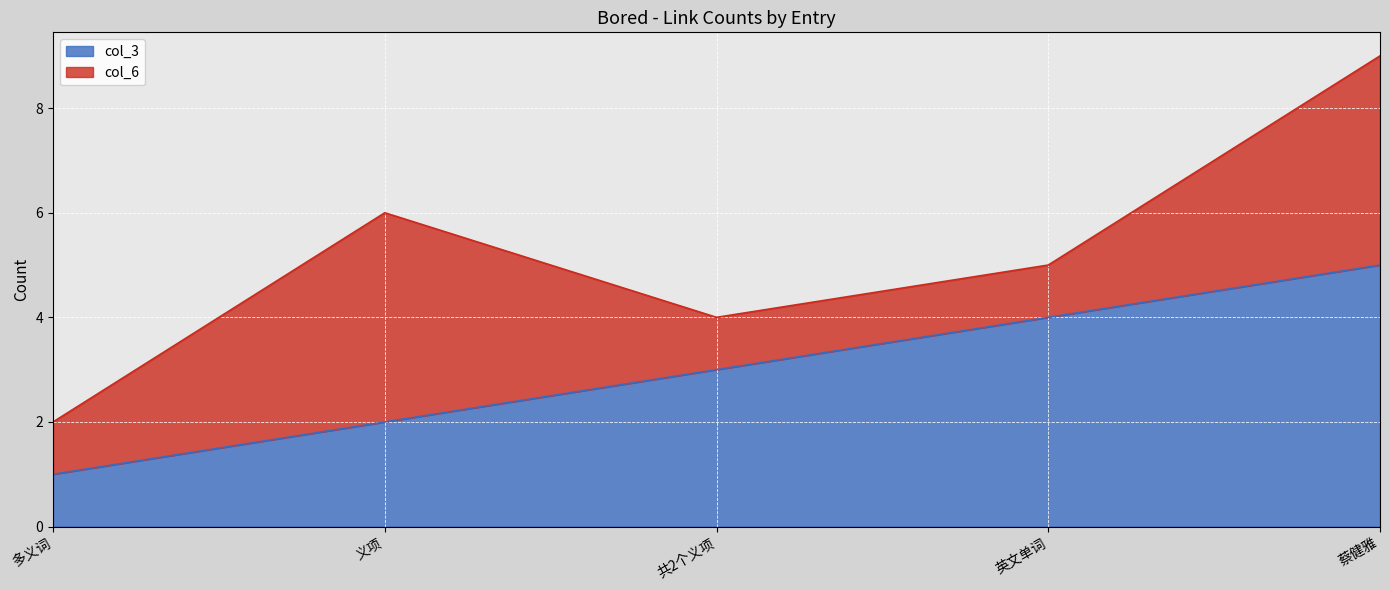

What is the difference between the values at 多义词 and 义项?

1